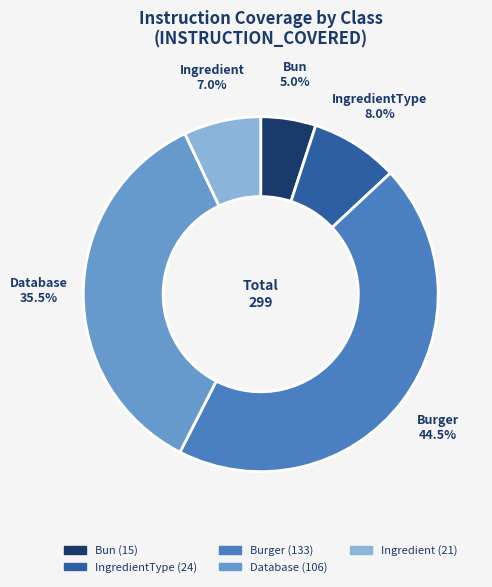

To the nearest percent, what is the combined percentage of Database and Ingredient?

42%